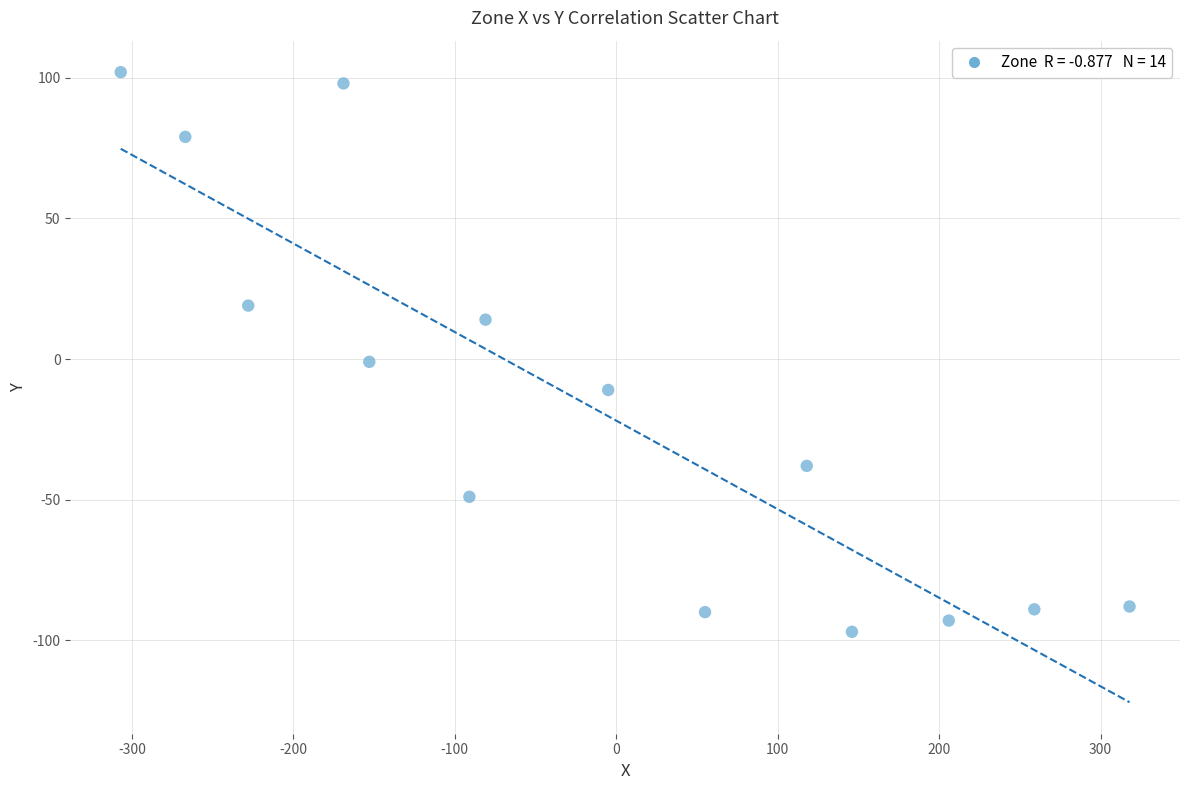

What is the range of Y values (max minus min)?

199